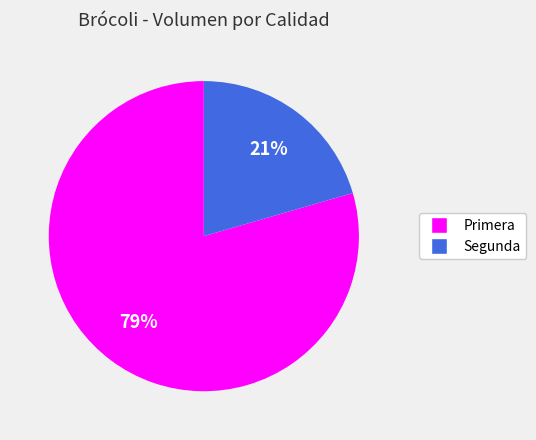

Is there a majority slice in this chart?

Yes